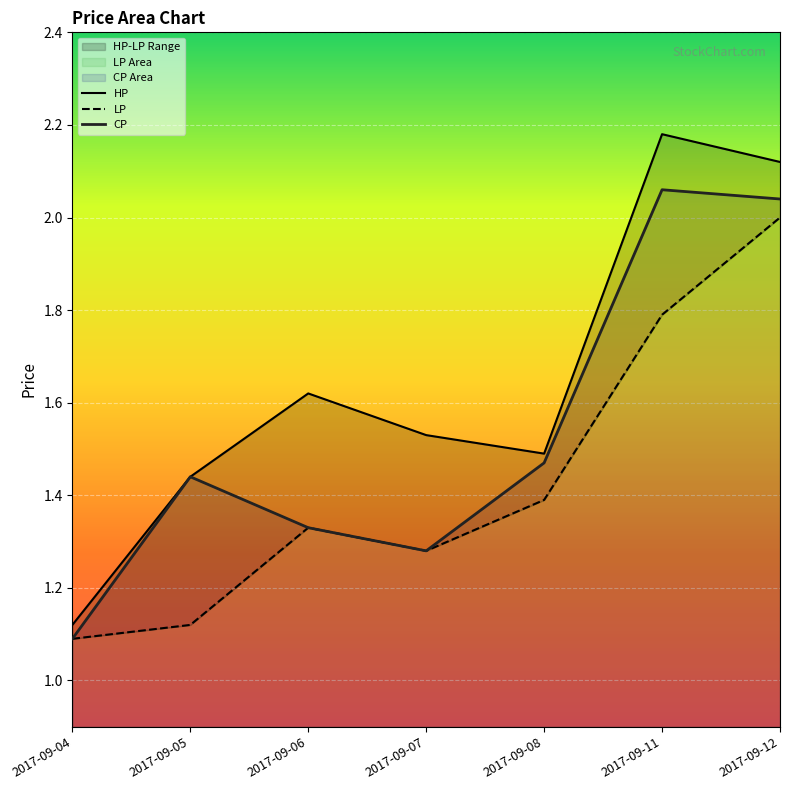

What is the maximum value shown in the chart?

2.2